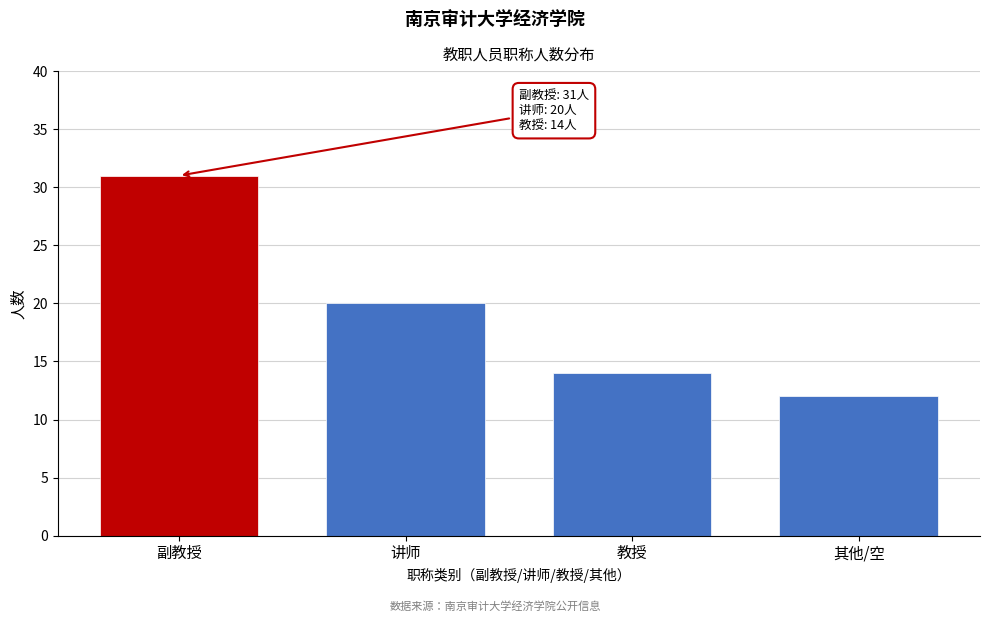

Reading left to right, list all the values displayed in this chart.

31	20	14	12